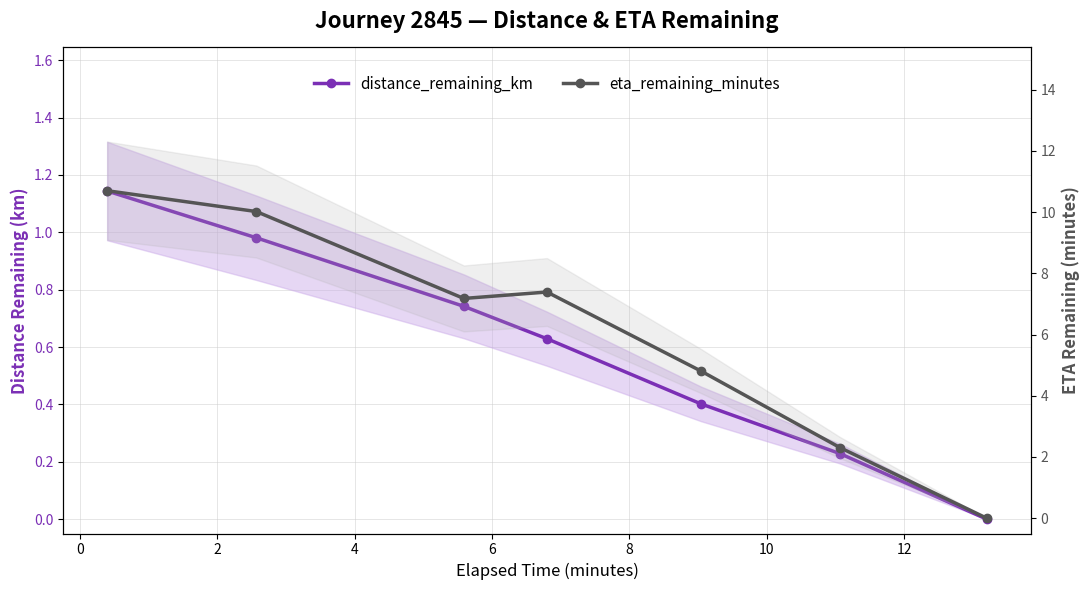

What is the difference between the maximum and second lowest values in the eta_remaining_minutes series?

8.4